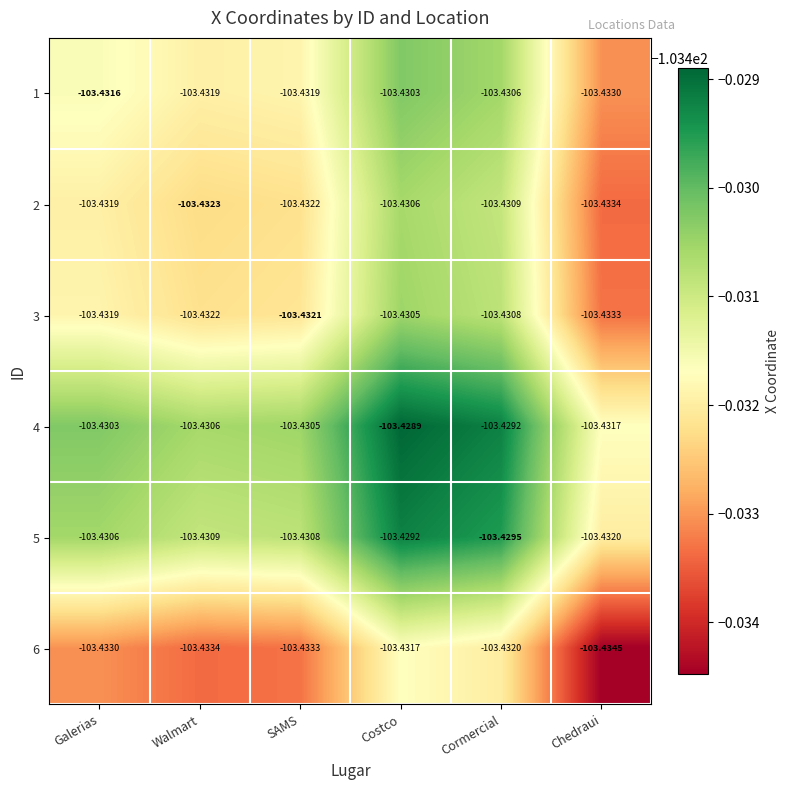

List the labels in order of 3 value, largest first.

Costco, Cormercial, Galerias, SAMS, Walmart, Chedraui